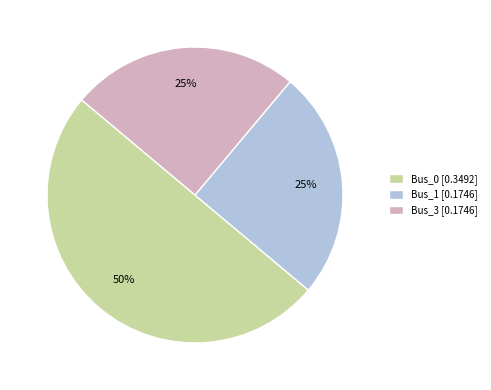

Do Bus_0 [0.3492] and Bus_1 [0.1746] together represent more than half of the pie?

Yes